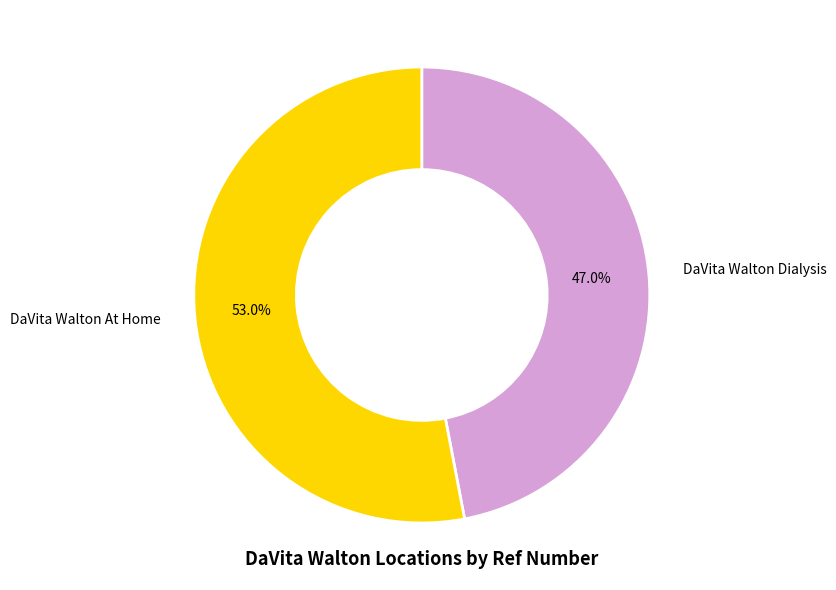

What is the ratio of the value at DaVita Walton Dialysis to the value at DaVita Walton At Home?

0.9